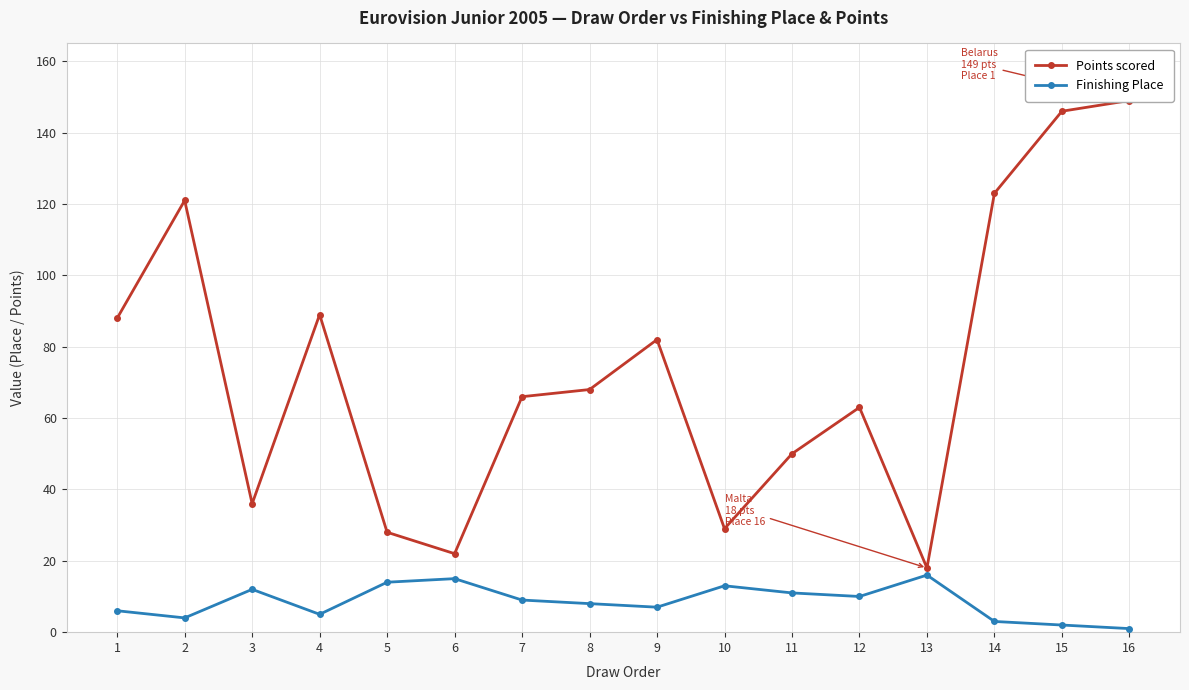

How many data points does each series have?

16